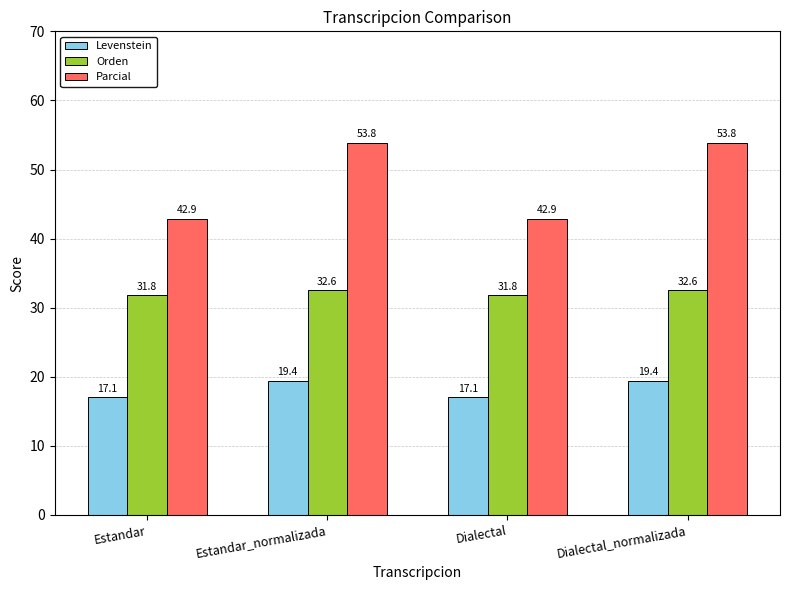

The Orden series shows 32.6 at Dialectal_normalizada. True or false?

True